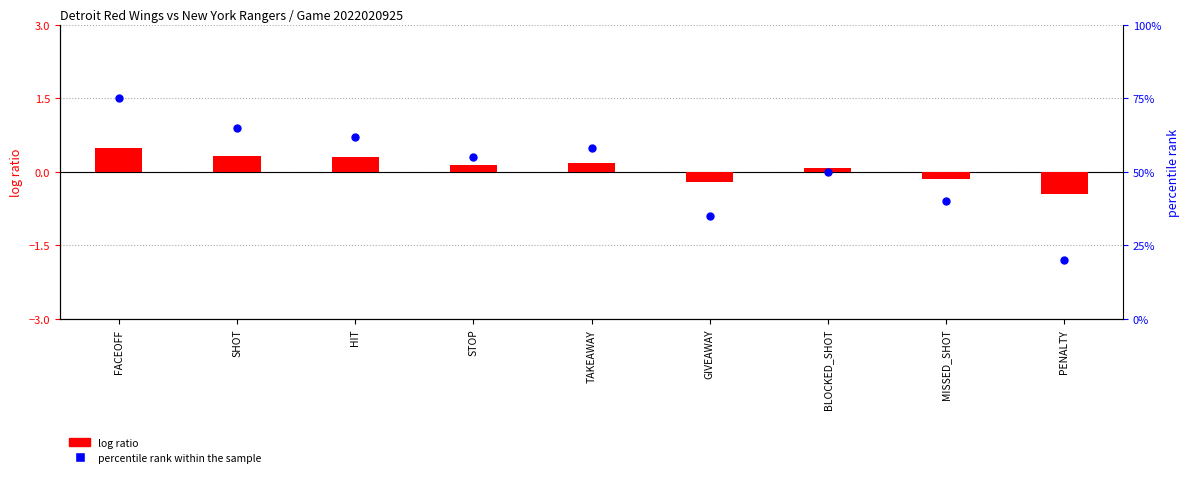

What is the total value across all series at MISSED_SHOT?

39.9